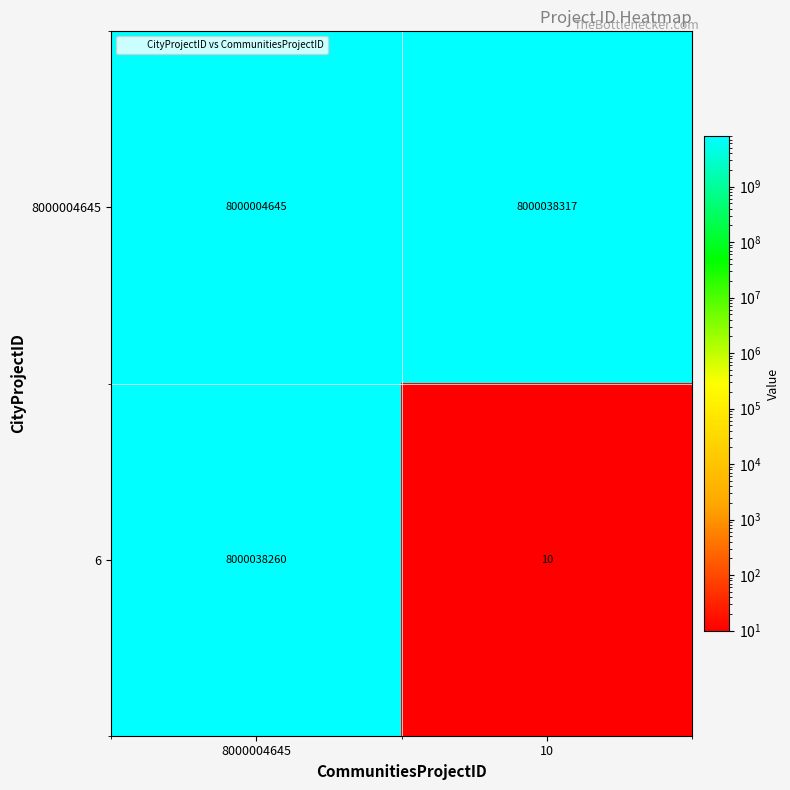

Count the number of data series in this chart.

2